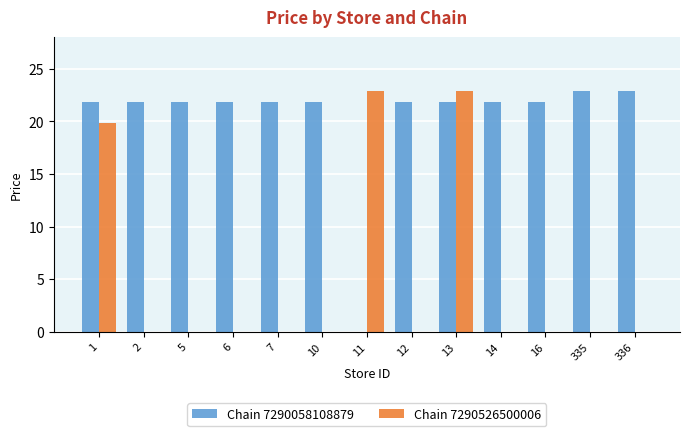

Is the value of Chain 7290058108879 at 11 greater than the value of Chain 7290526500006 at 13?

No